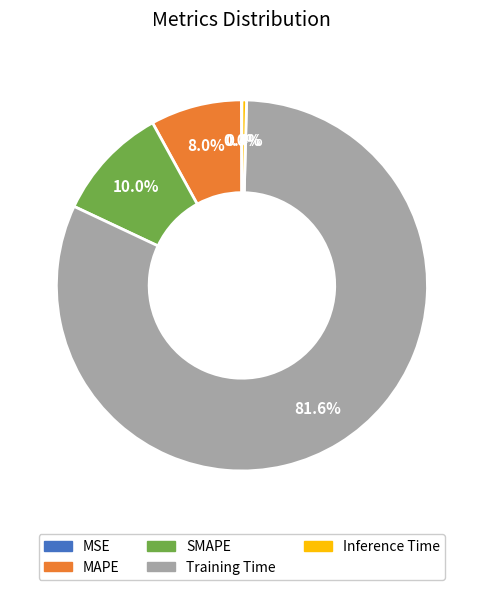

Which category has the biggest portion of the pie?

Training Time